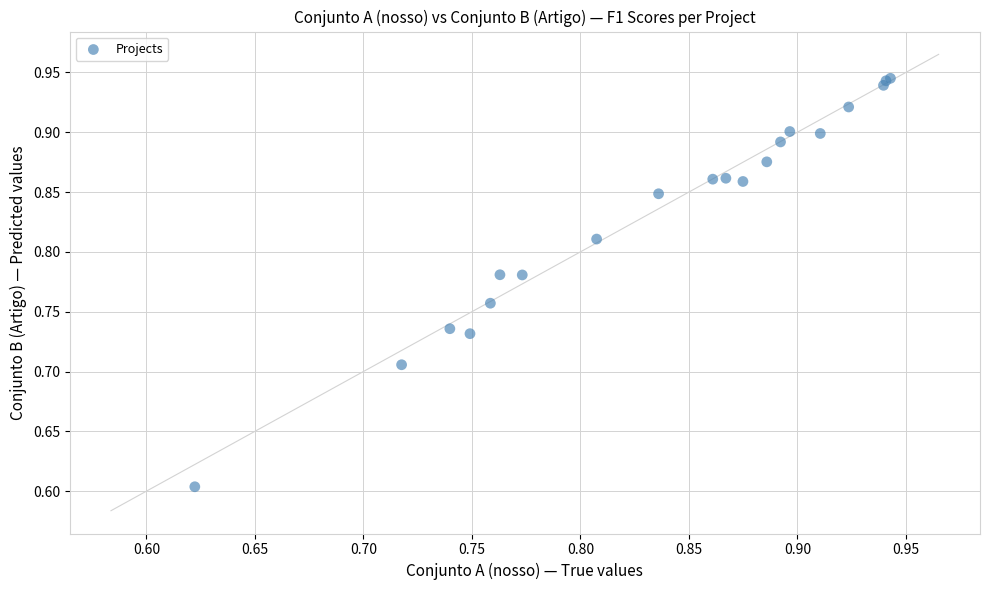

What Y value in the scatter plot is closest to 0?

0.6